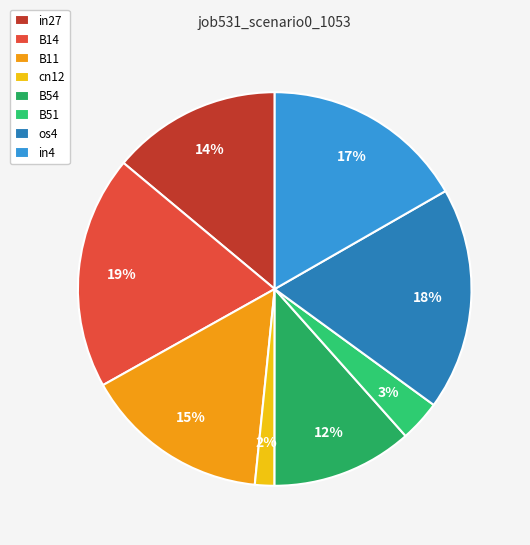

To the nearest percent, what percentage of the pie is cn12?

2%